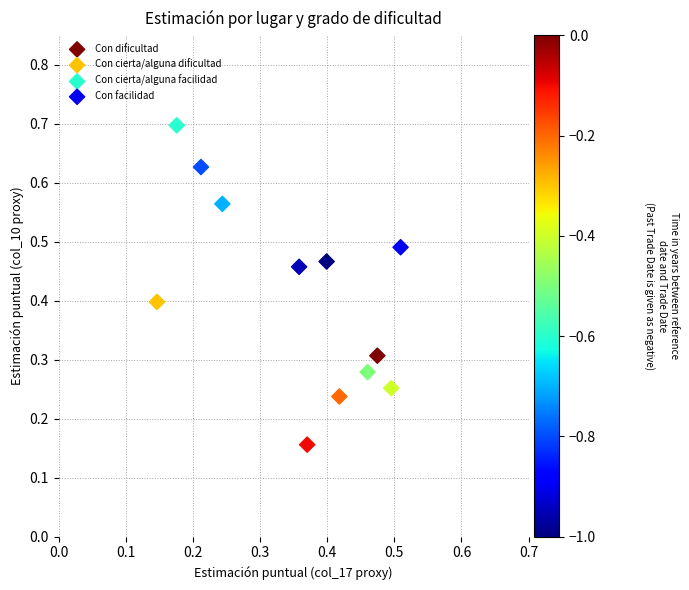

Which series reaches the maximum Y coordinate?

Con cierta/alguna facilidad